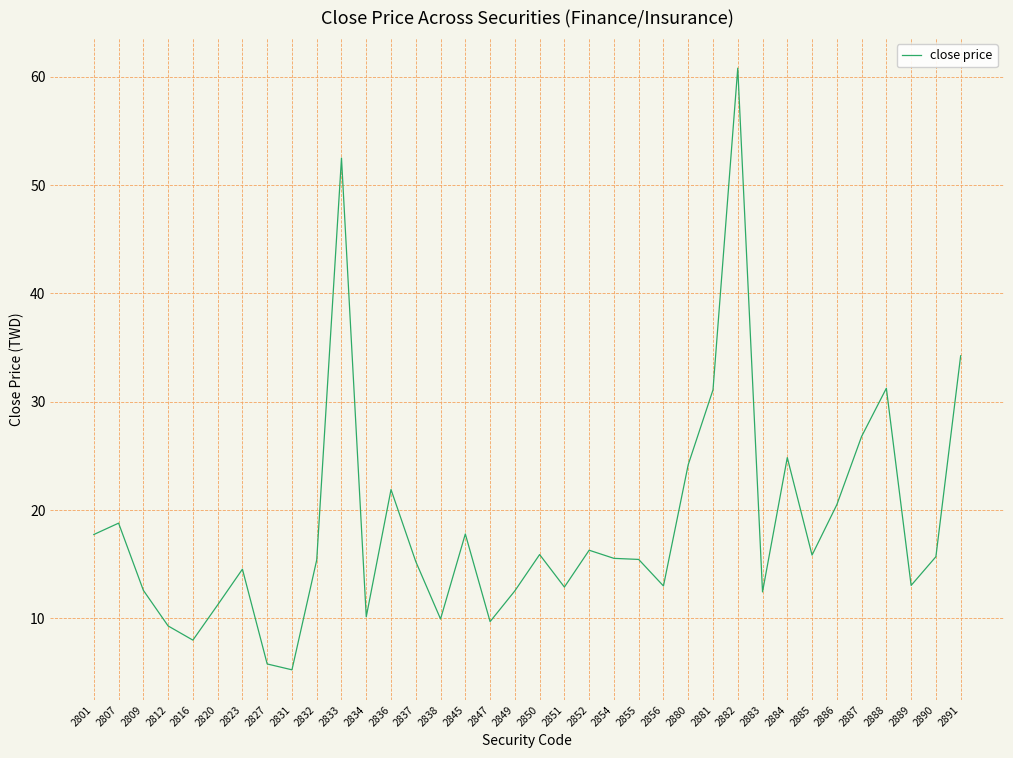

What is the greatest value displayed?

60.8